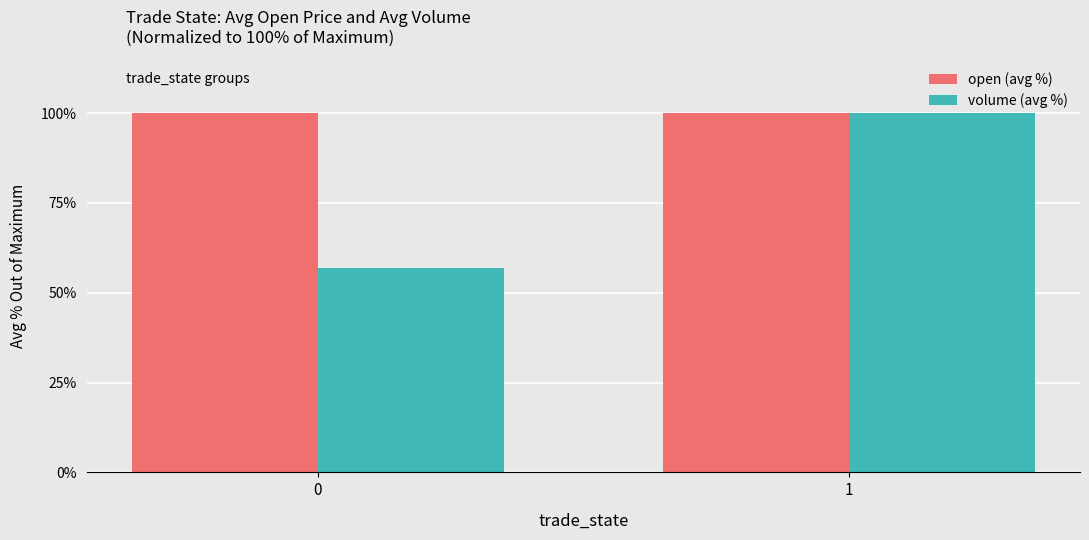

What is the average value of the open (avg %) series?

100.0